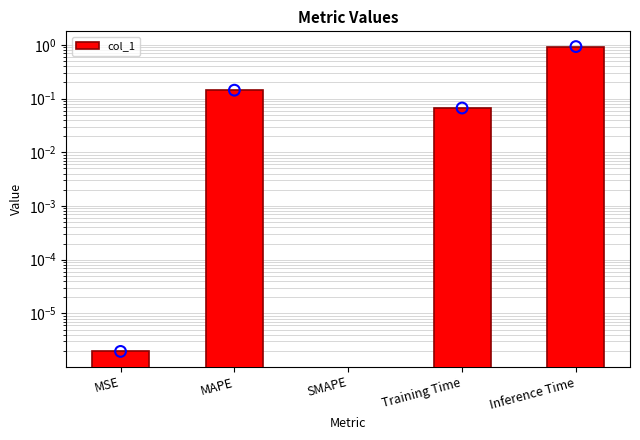

Between Inference Time and MSE, which is larger?

Inference Time